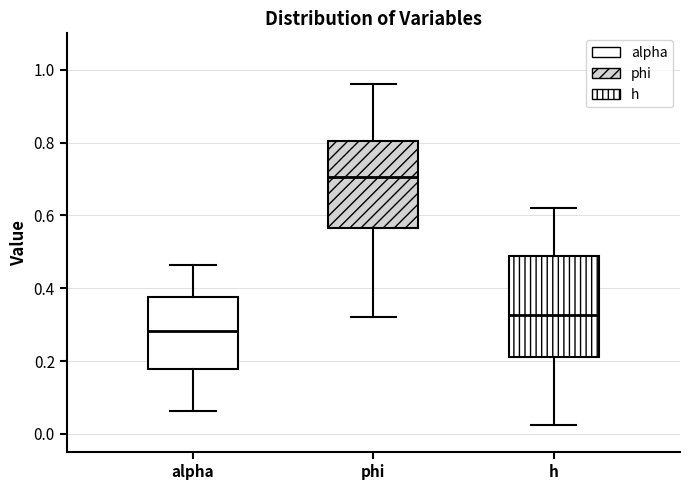

Reading left to right, transcribe this box plot: for each box, give where its median line is, the range the box spans, and where its two whiskers end, as read against the y-axis. The values are not printed on the chart, so give them approximately, as read against the axis.

alpha: median 0.28, box 0.18 to 0.38, whiskers 0.06 to 0.46
phi: median 0.70, box 0.56 to 0.80, whiskers 0.32 to 0.96
h: median 0.32, box 0.22 to 0.48, whiskers 0.02 to 0.62